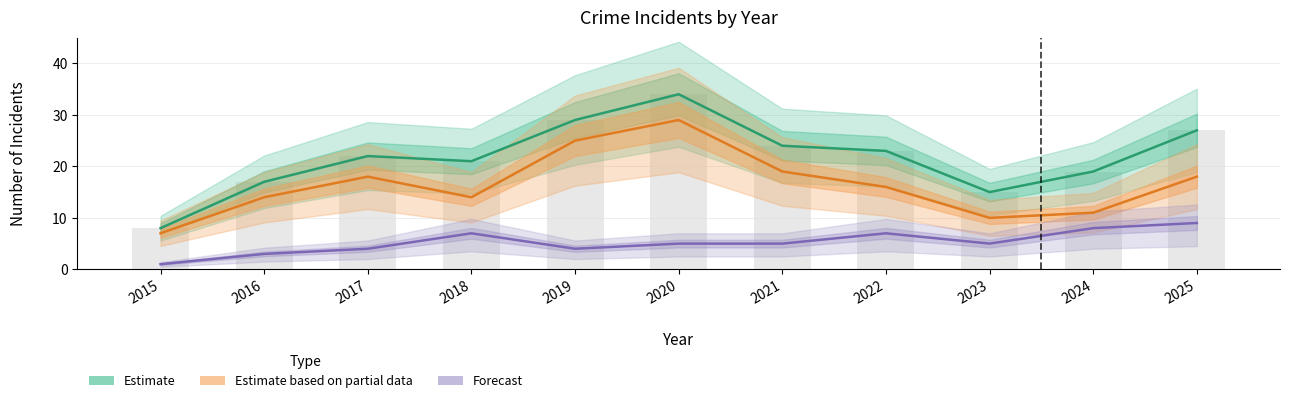

What is the lowest value of the Total (Estimate) series?

8